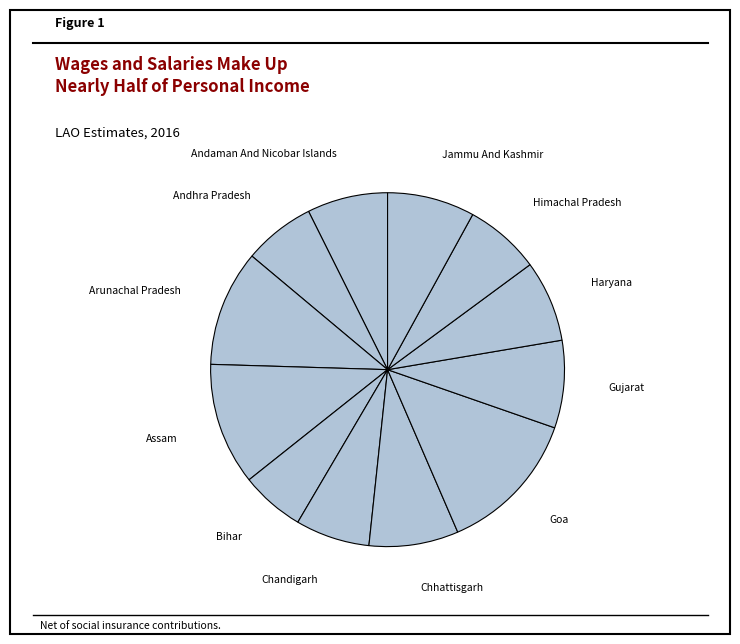

How many segments does this pie chart have?

12